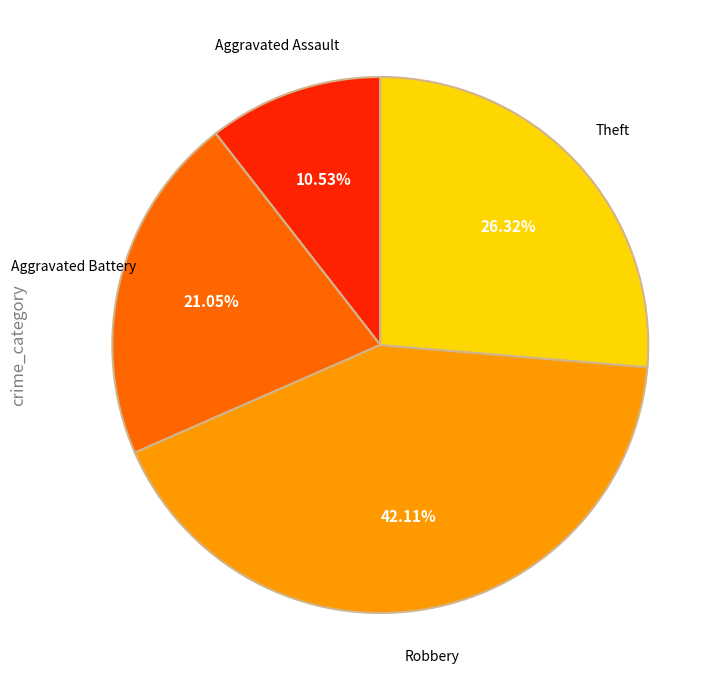

Is there any slice that represents more than half of the pie?

No